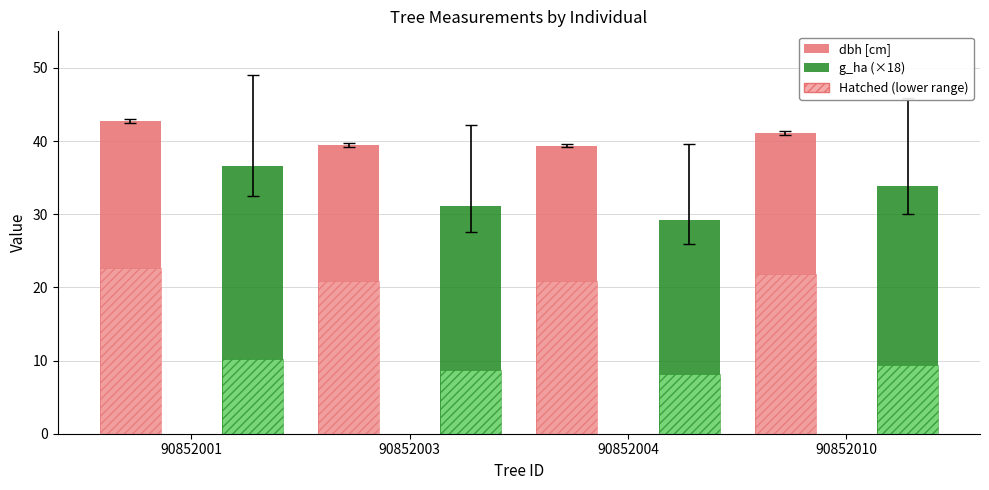

List the labels in order of dbh value, largest first.

90852001, 90852010, 90852003, 90852004